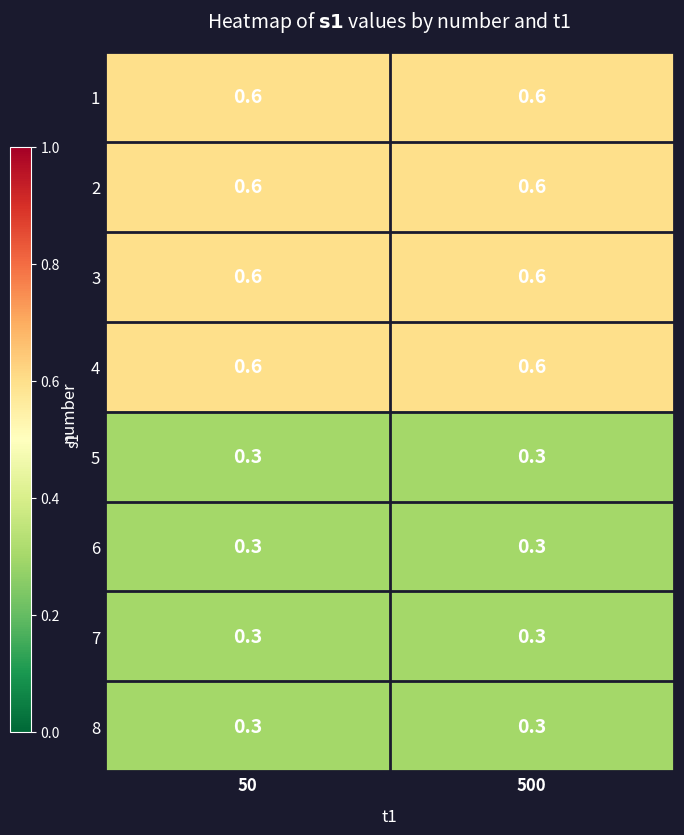

Is it true that 5 equals 0.3 at 50?

True